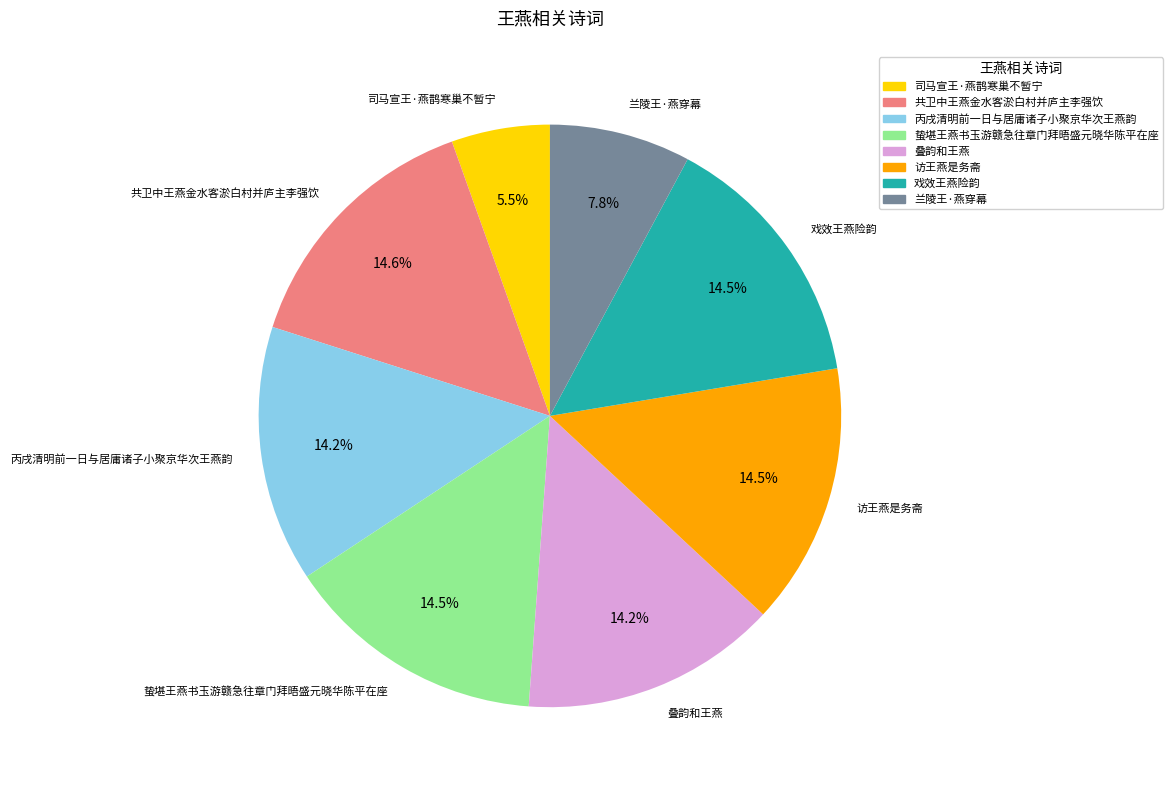

Does 丙戌清明前一日与居庸诸子小聚京华次王燕韵 account for over 50% of the chart?

No